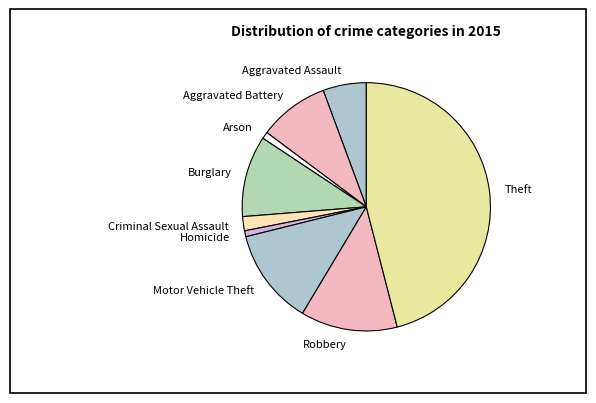

Combined, do Arson and Criminal Sexual Assault account for over 50%?

No